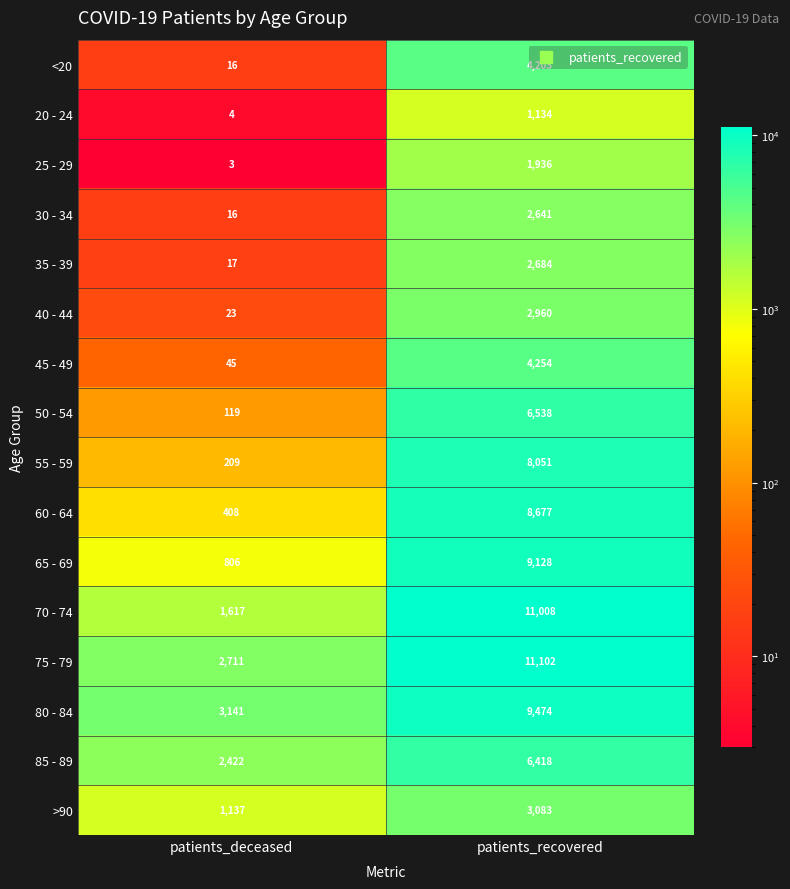

What is the difference between the highest and lowest values at patients_deceased?

3138